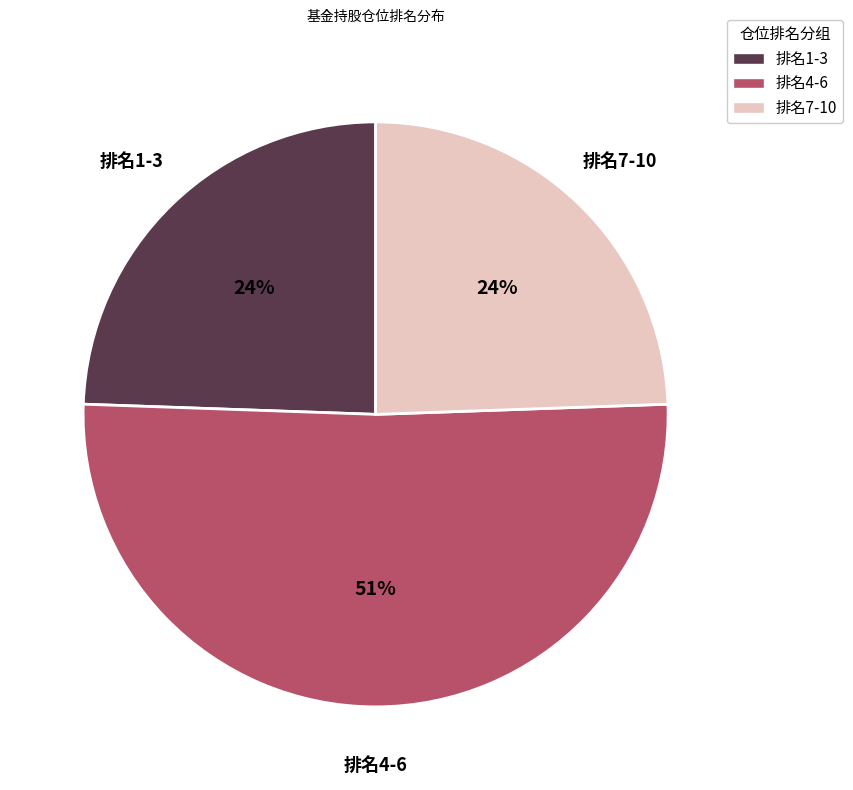

Which has a higher value, 排名1-3 or 排名4-6?

排名4-6